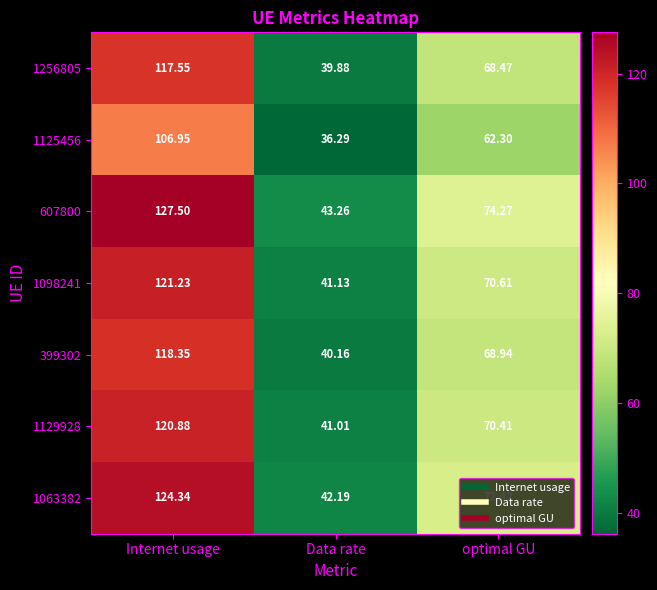

Rank the categories by 1098241 value from highest to lowest.

Internet usage, optimal GU, Data rate